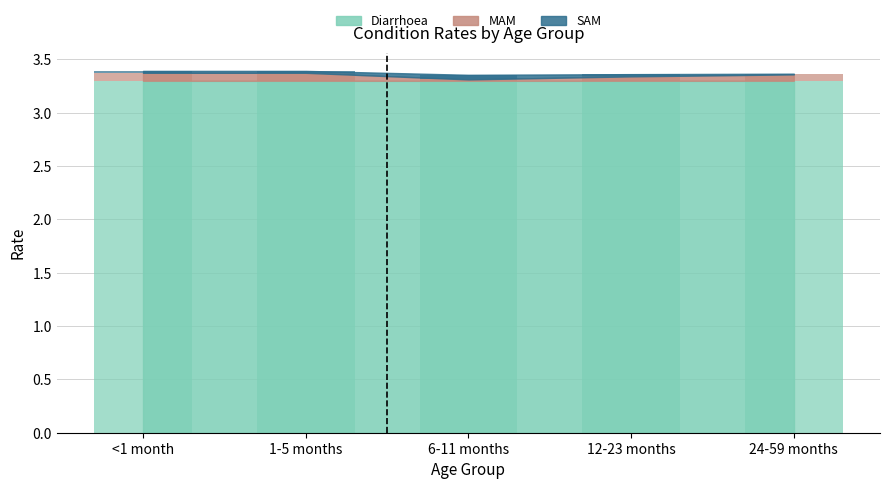

How many bars are there in each group?

2